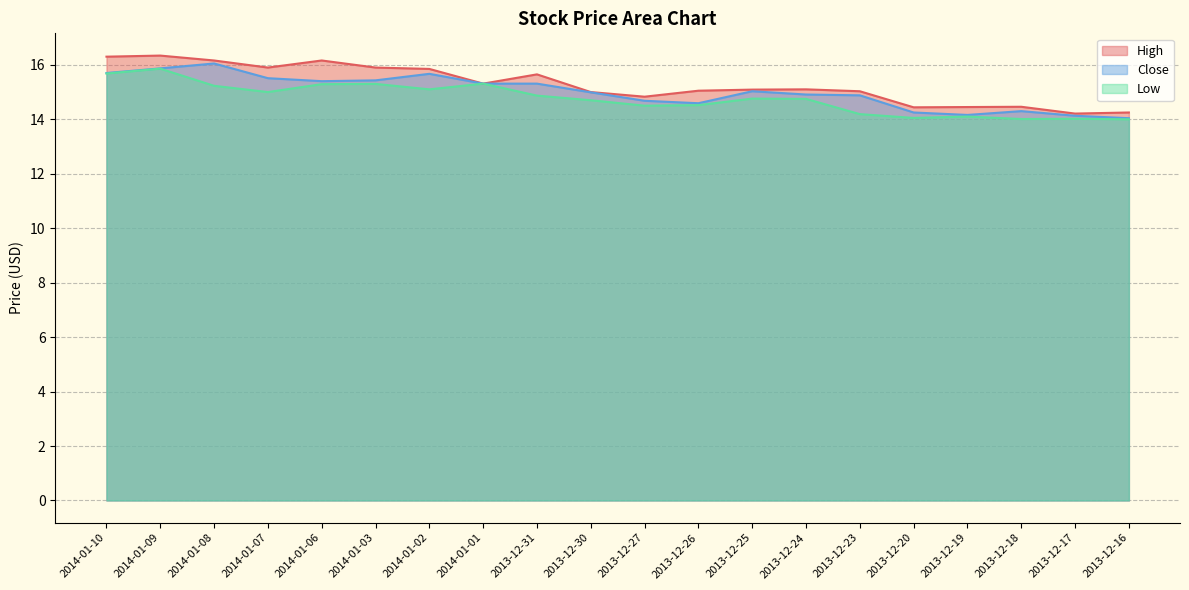

Is the value of High at 2013-12-23 greater than the value of Close at 2013-12-25?

No